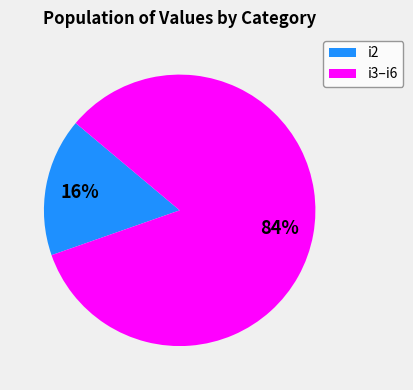

Is there any slice that represents more than half of the pie?

Yes